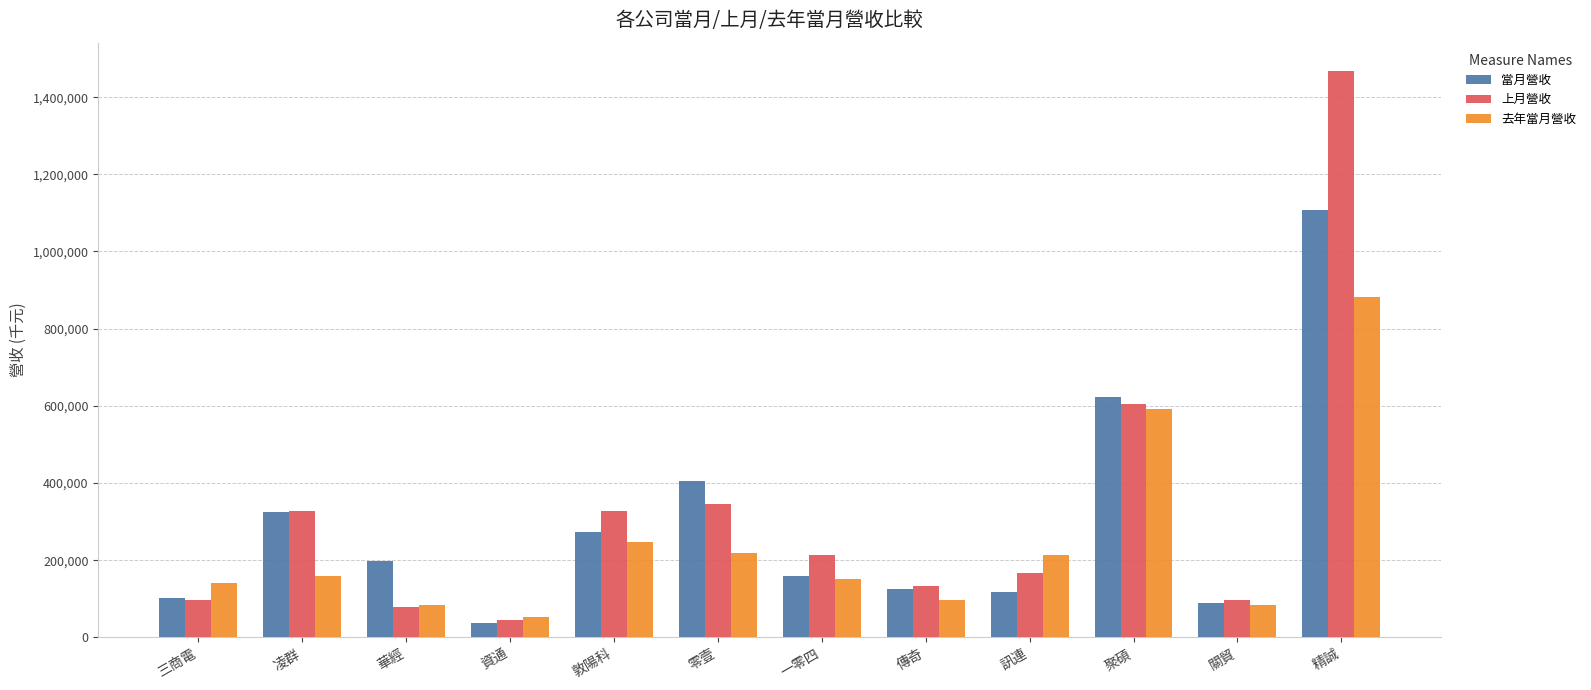

Which category has the highest value across all series?

精誠